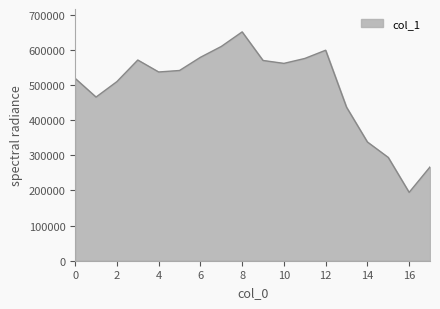

What is the greatest value displayed?

651065